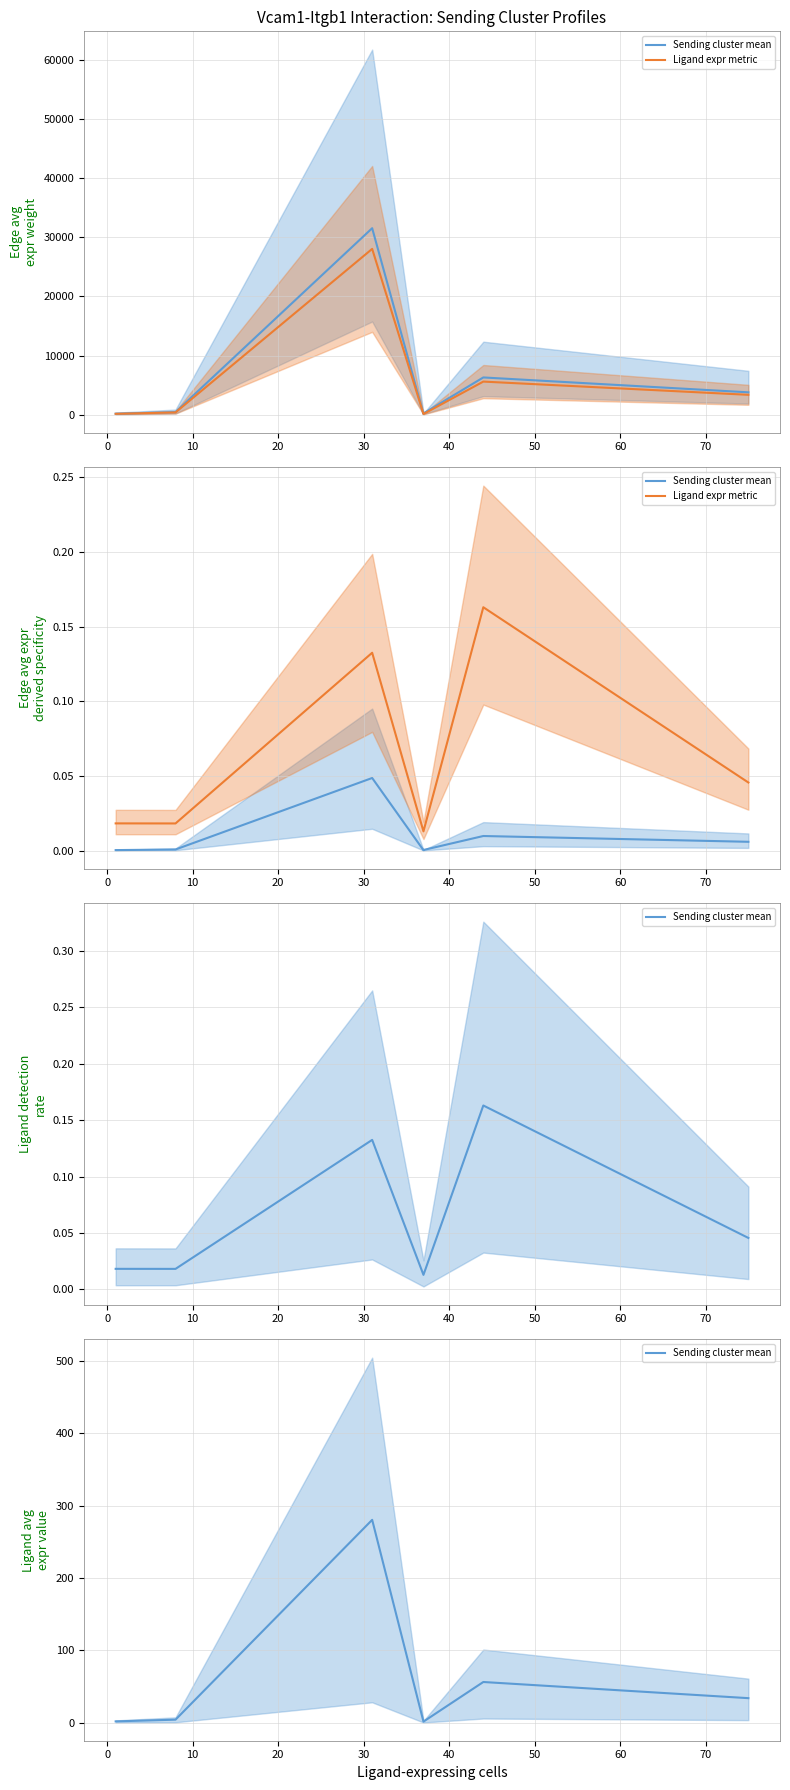

Is this an area chart (filled region under the line)?

No